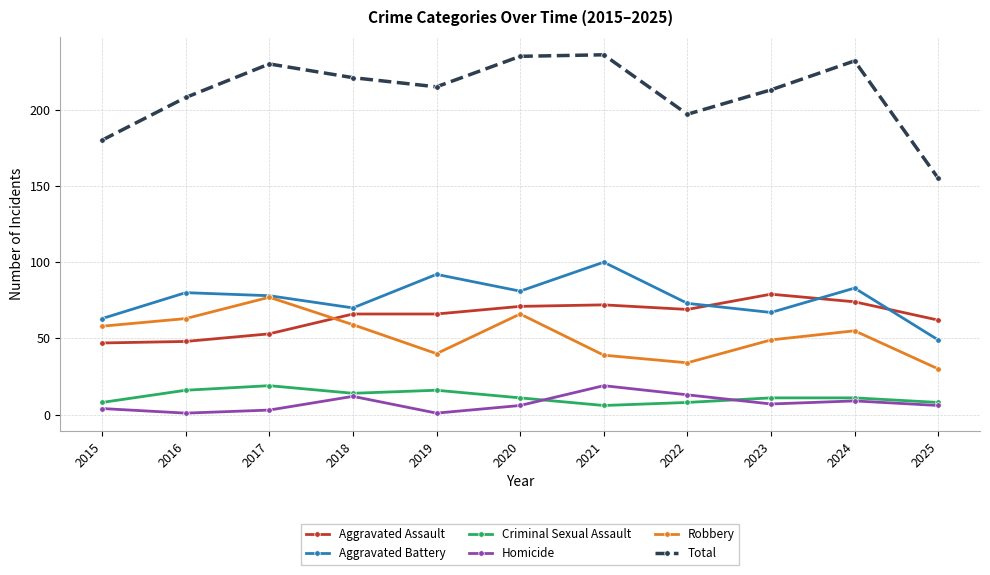

How many categories are shown in the chart?

11